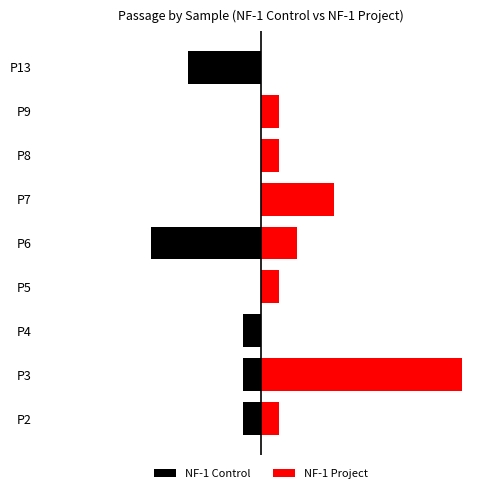

At how many categories does at least one series exceed 8?

1